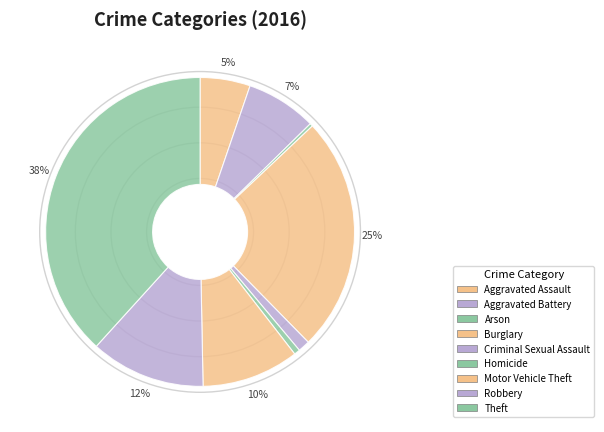

How many slices are in this pie chart?

9